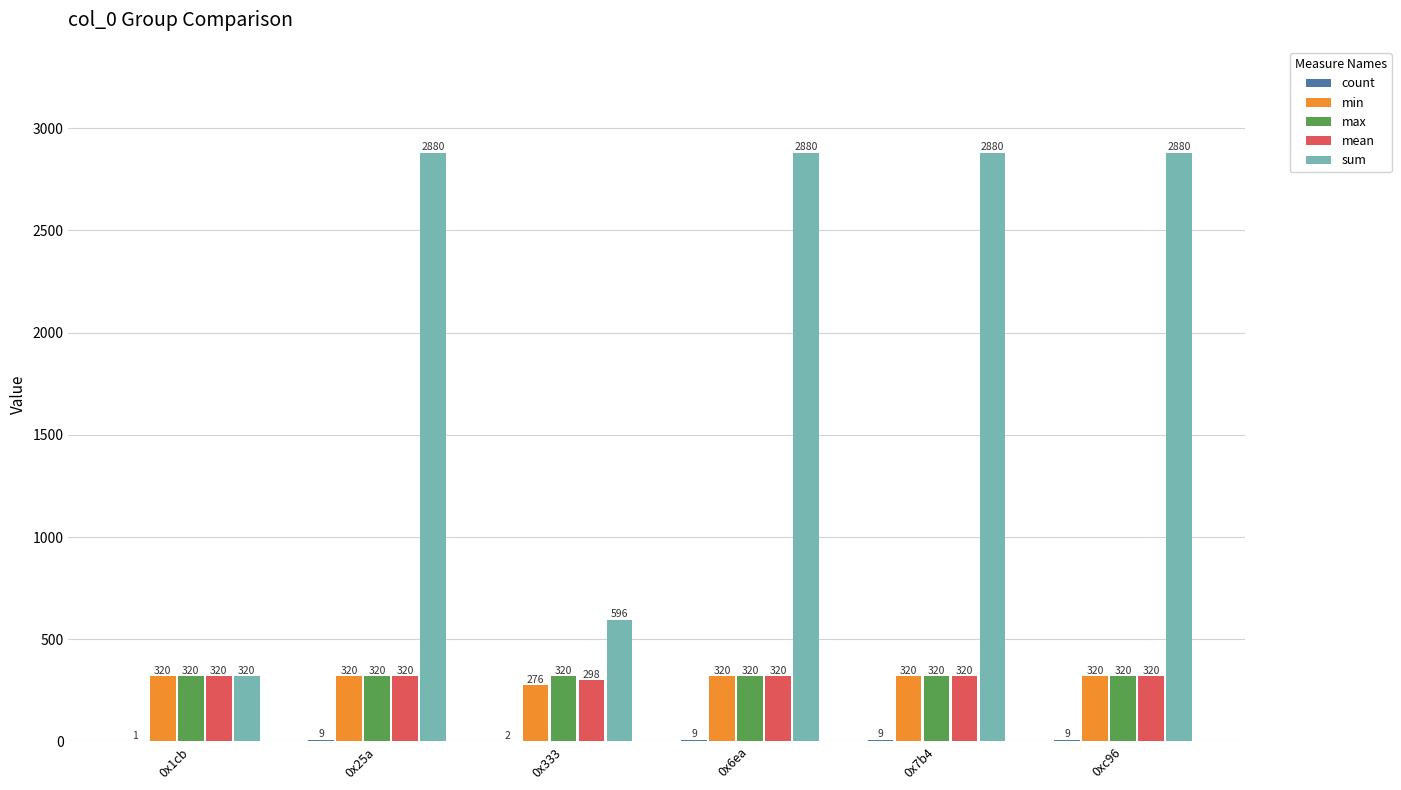

Read the sum value at 0x333, to the nearest 50.

600